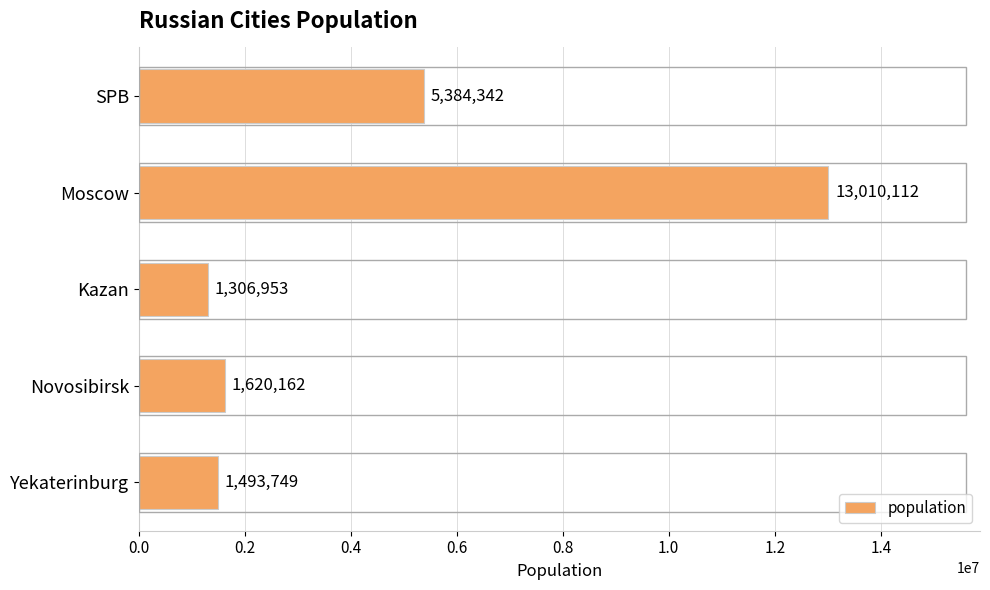

List the labels in order of value, largest first.

Moscow, SPB, Novosibirsk, Yekaterinburg, Kazan